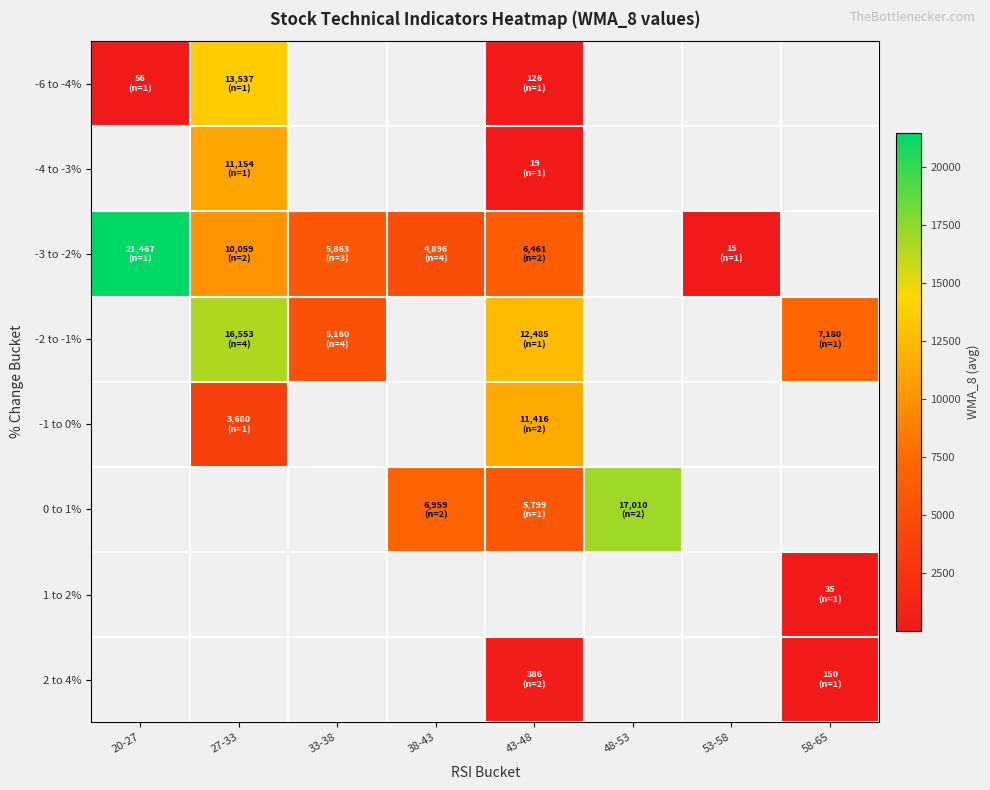

Which series has the largest range (max minus min)?

-3 to -2%